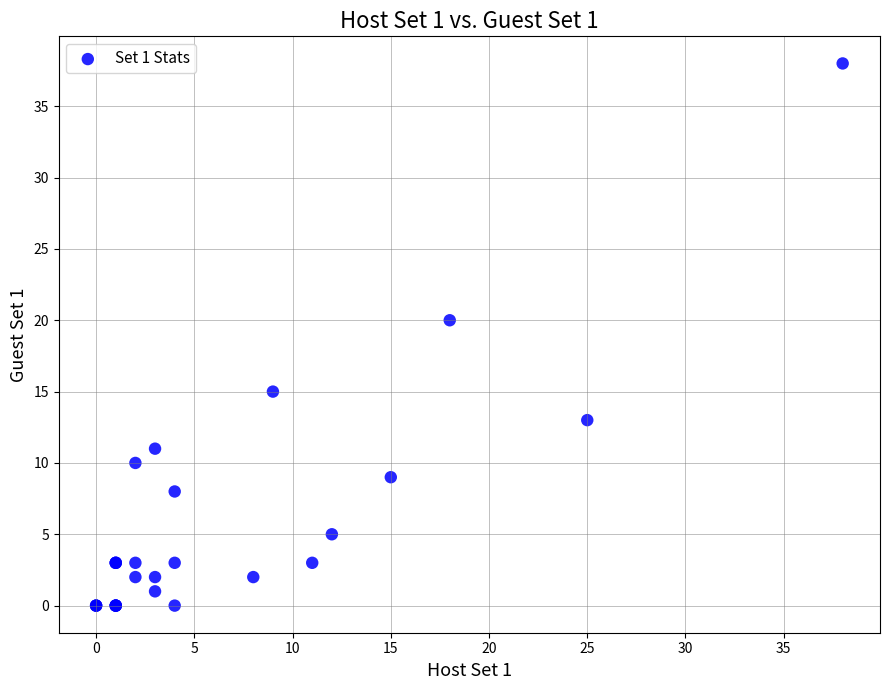

What Y value in the scatter plot is closest to 19?

20